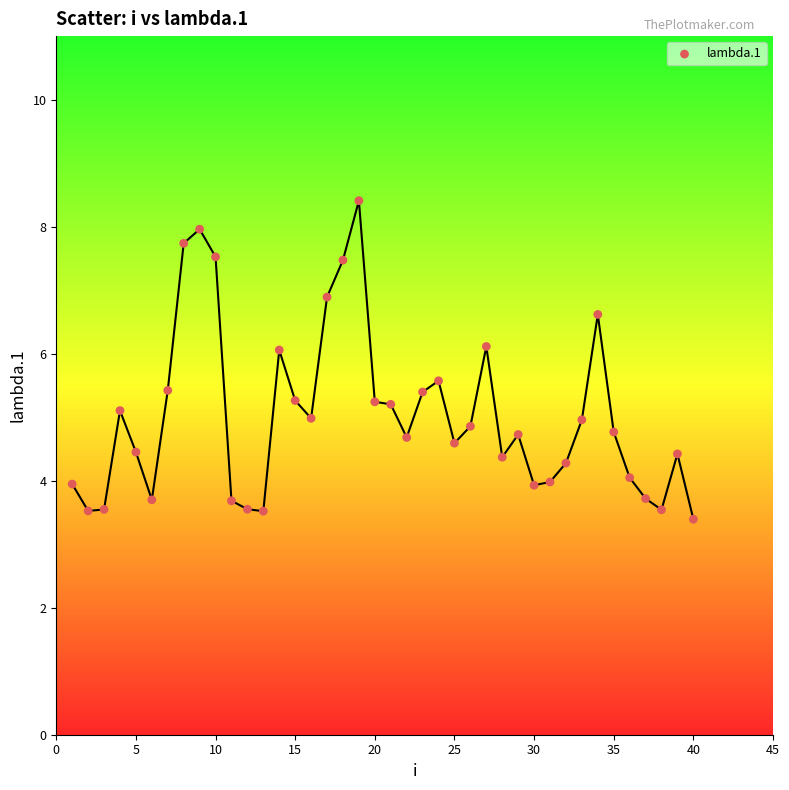

What is the range of X values (max minus min)?

39.0